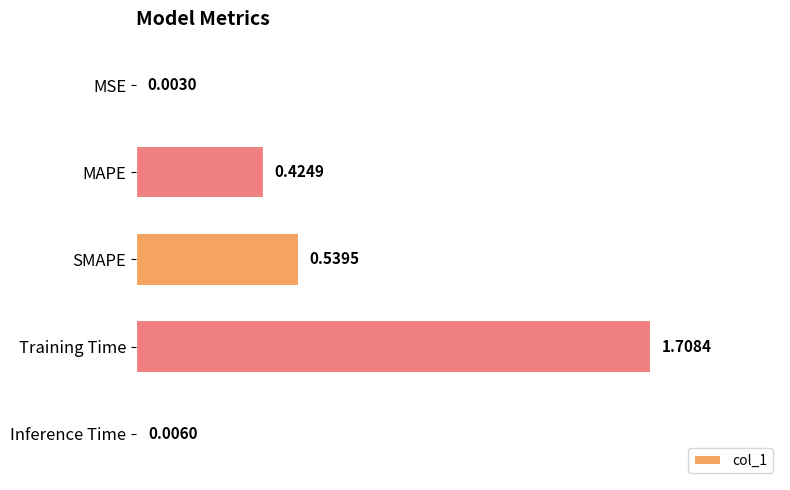

Where is the data nearest to the value 0?

MSE